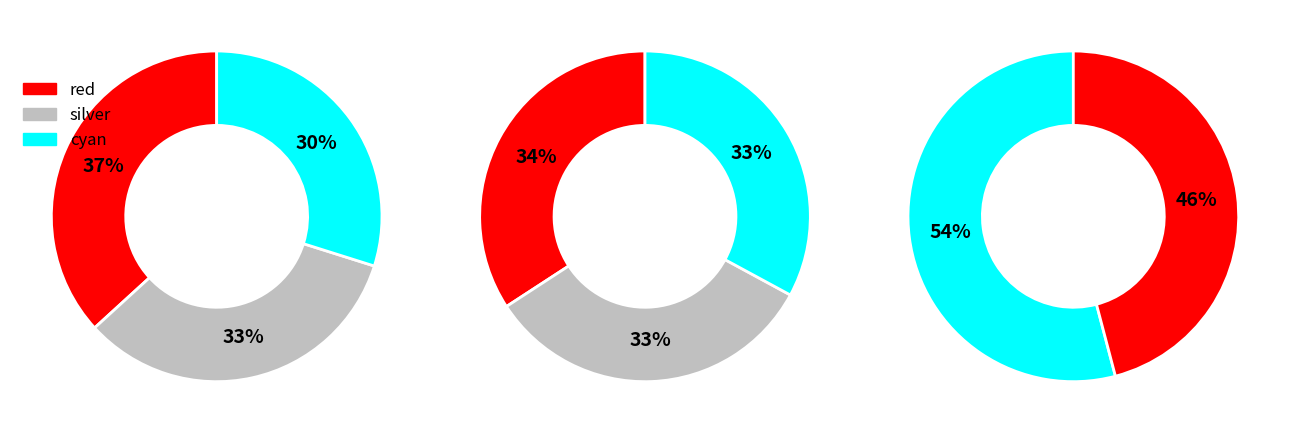

Is there any slice that represents more than half of the pie?

No